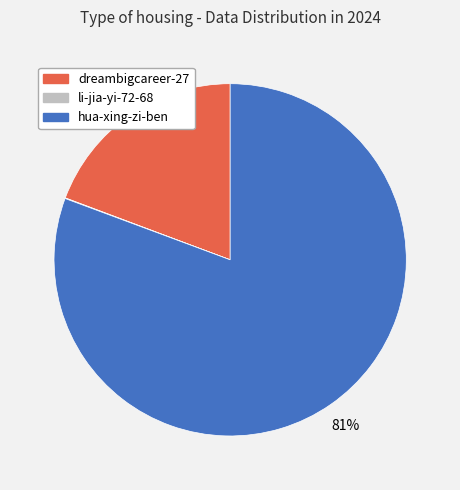

What is the largest slice in the pie chart?

hua-xing-zi-ben